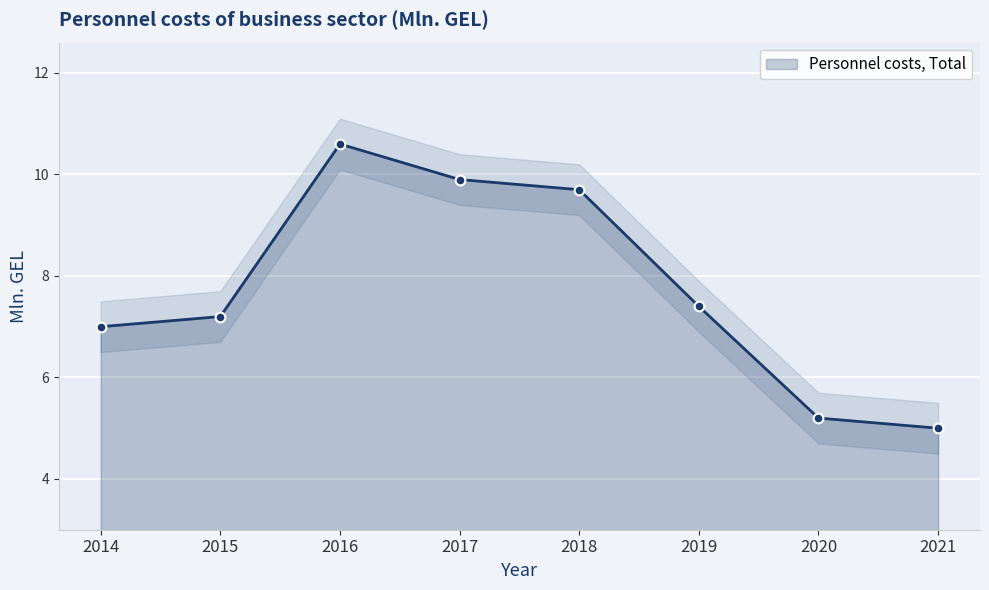

What is the maximum value shown in the chart?

10.6